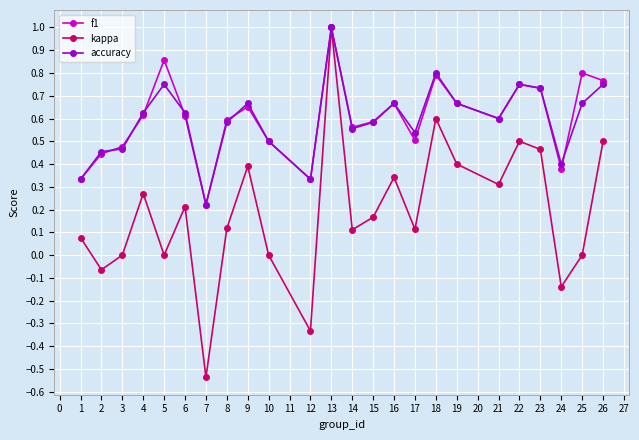

At how many categories does at least one series exceed 0?

24